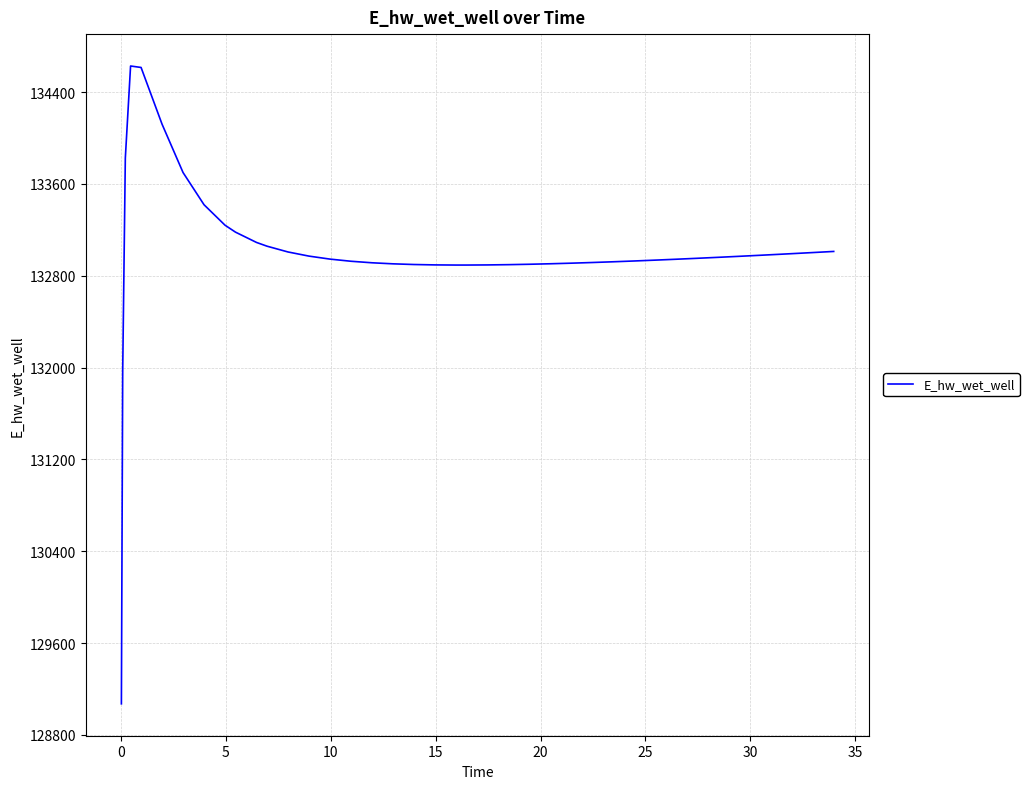

What is the minimum value shown in the chart?

129070.3